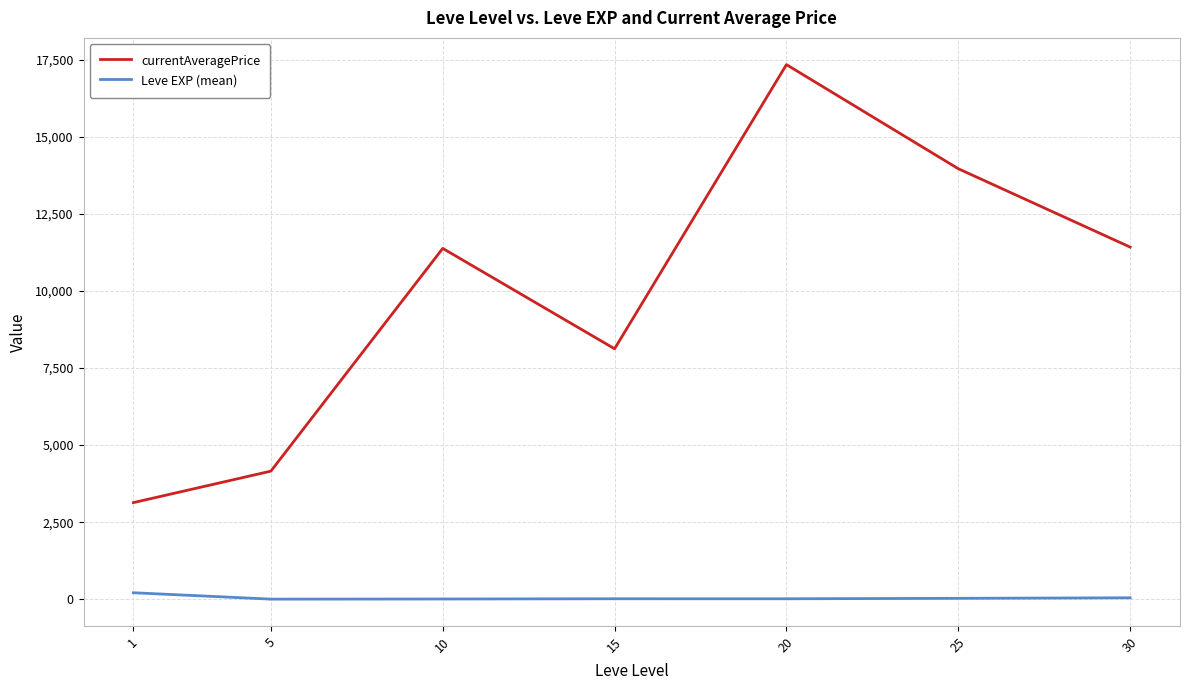

Rank the series at 1 from highest to lowest value.

currentAveragePrice, Leve EXP (mean)